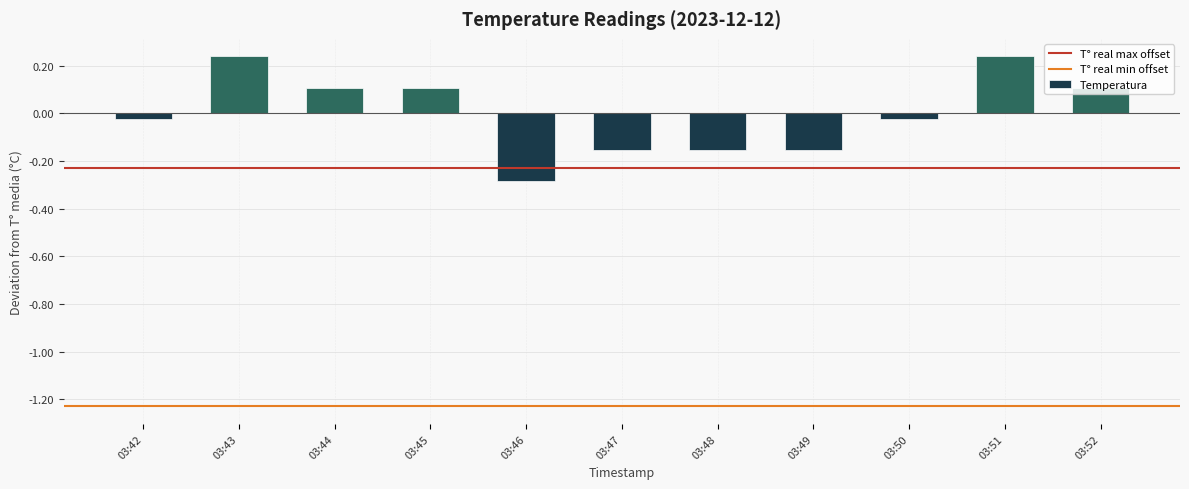

How many values are below 0?

6